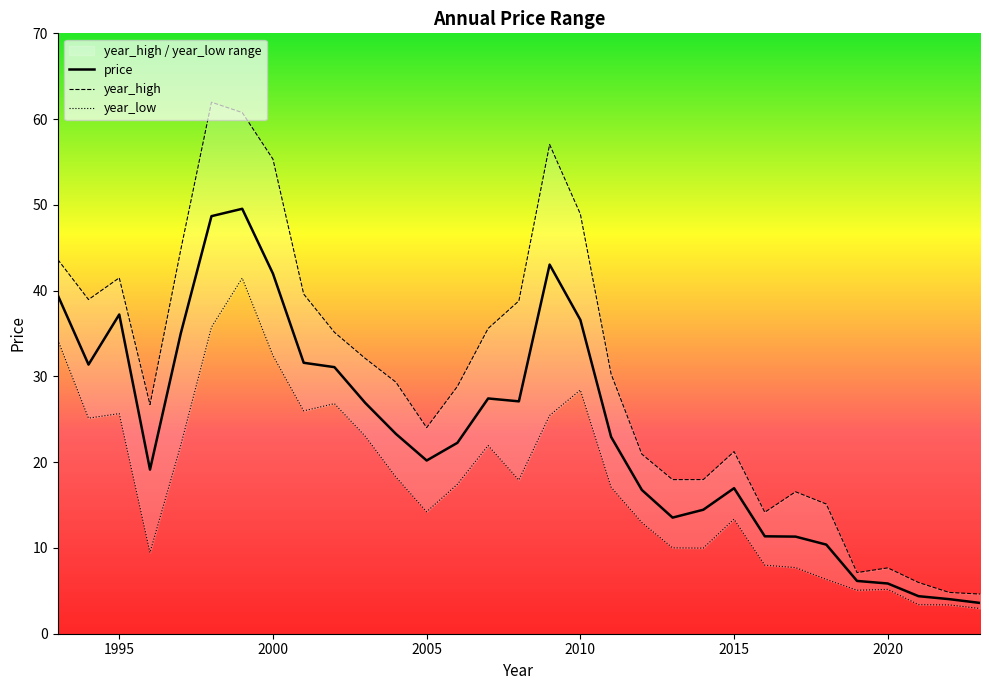

List the series in order of their peak value, lowest first.

year_low, price, year_high